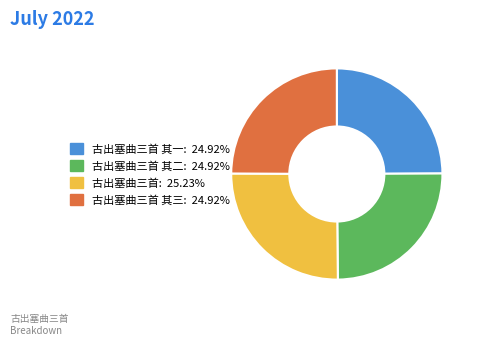

Does any single category account for the majority?

No